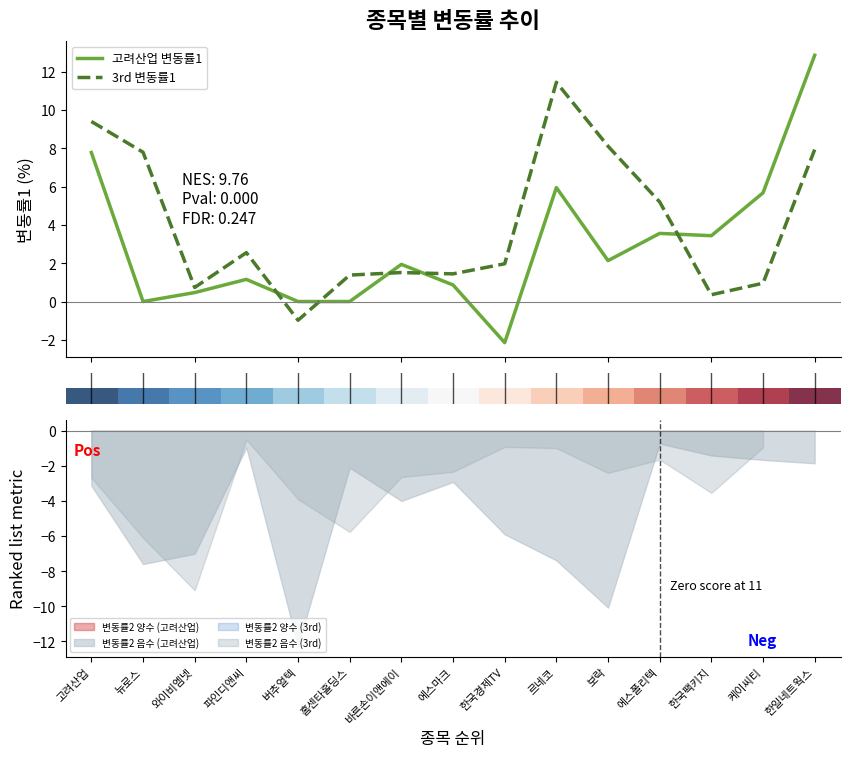

How many positive values does the 3rd 변동률1 series have?

14